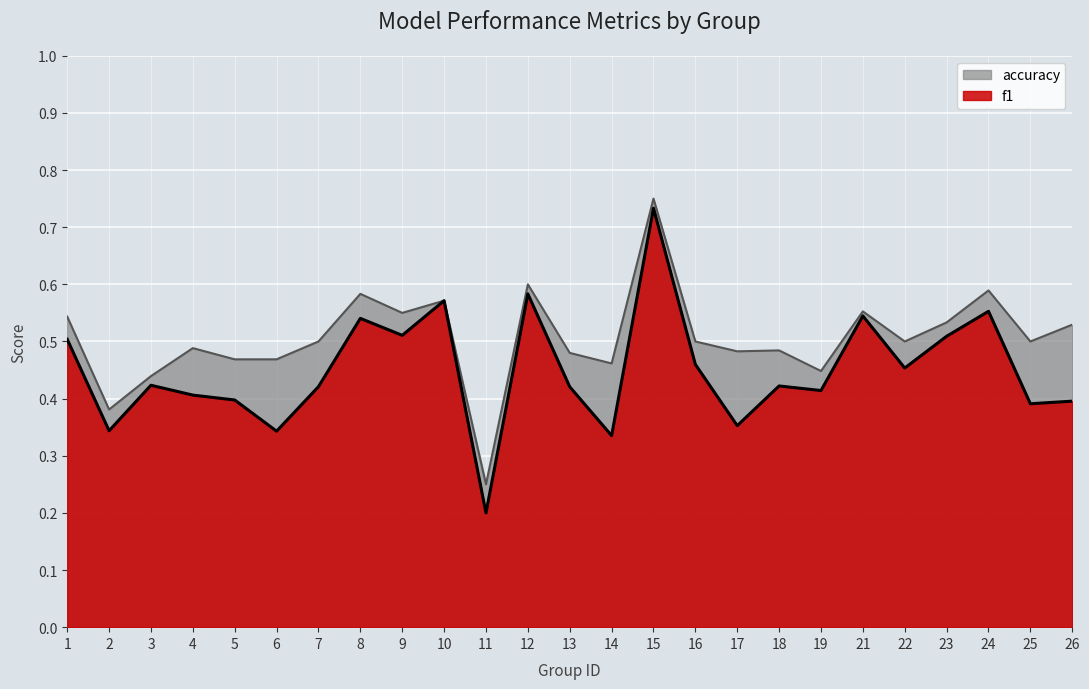

What is the sum of all f1 values?

11.2